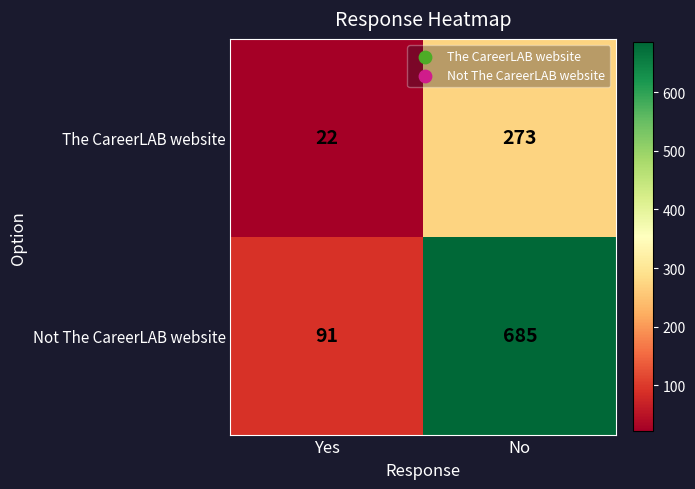

What is the difference between the maximum and minimum values in the The CareerLAB website series?

251